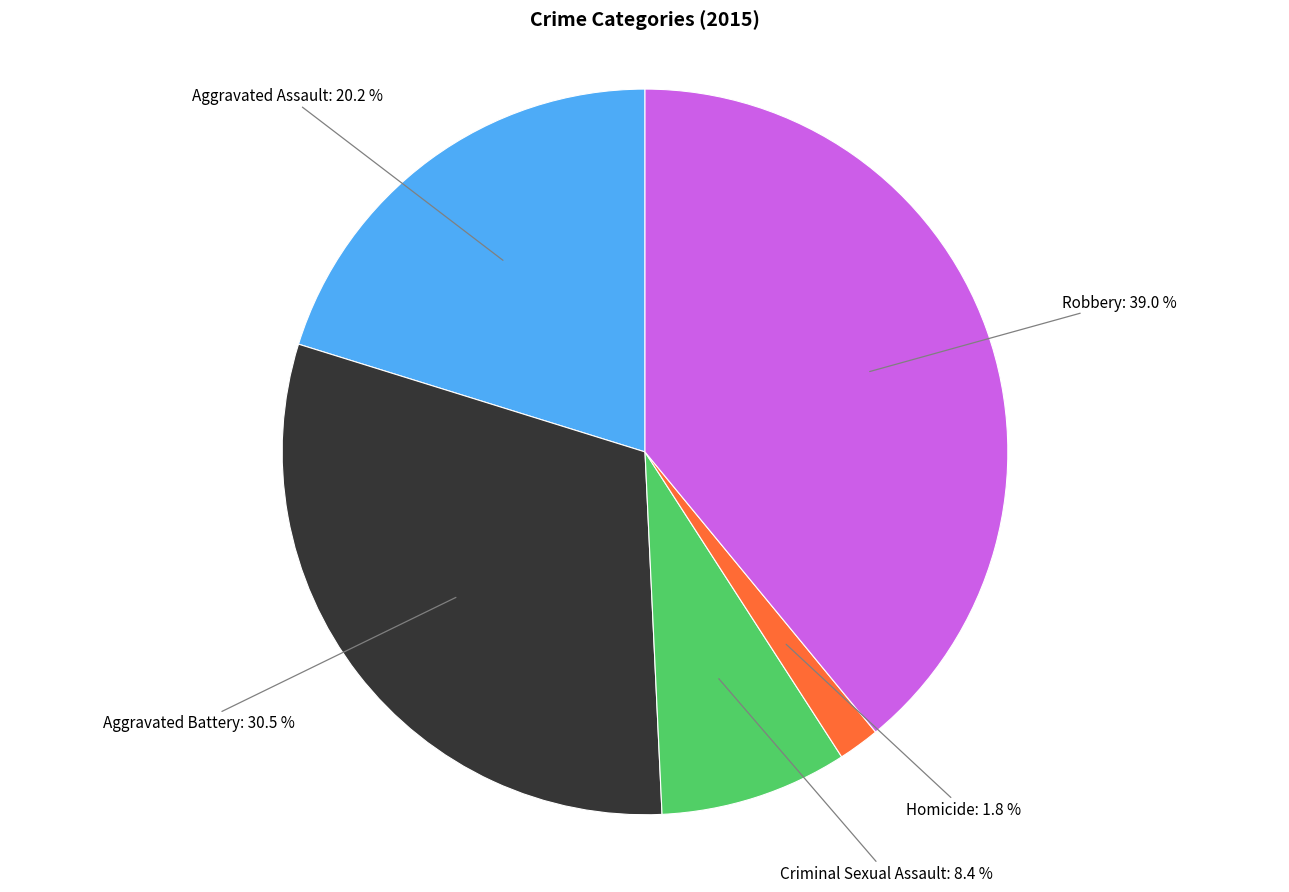

To the nearest percent, what is the difference between the Aggravated Assault and Homicide slice percentages?

18%